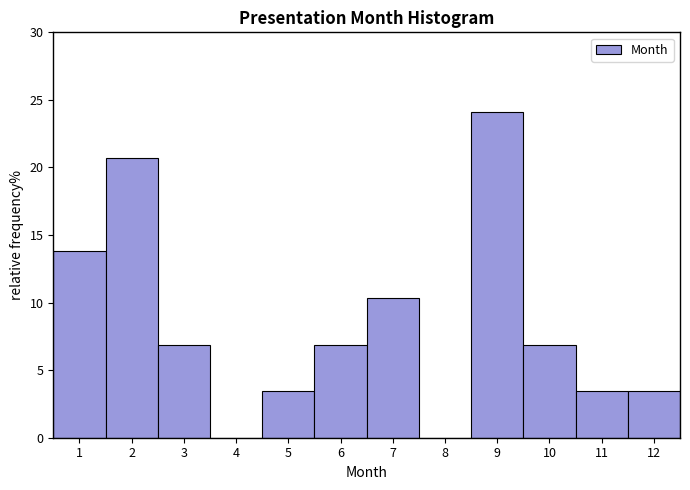

Which range on the x-axis has the tallest bar?

8.5 to 9.5